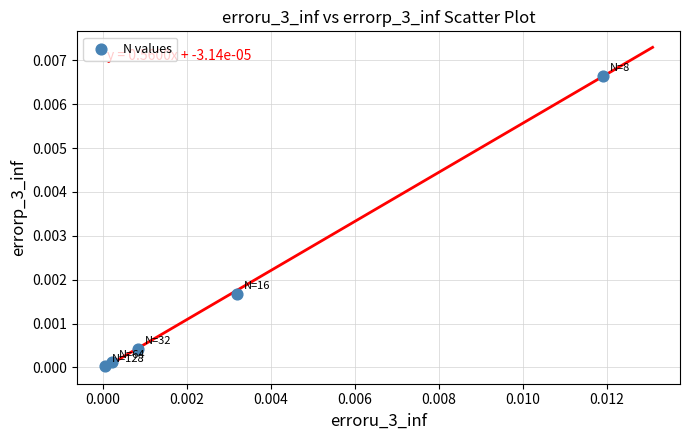

Count the number of points in this scatter plot.

5